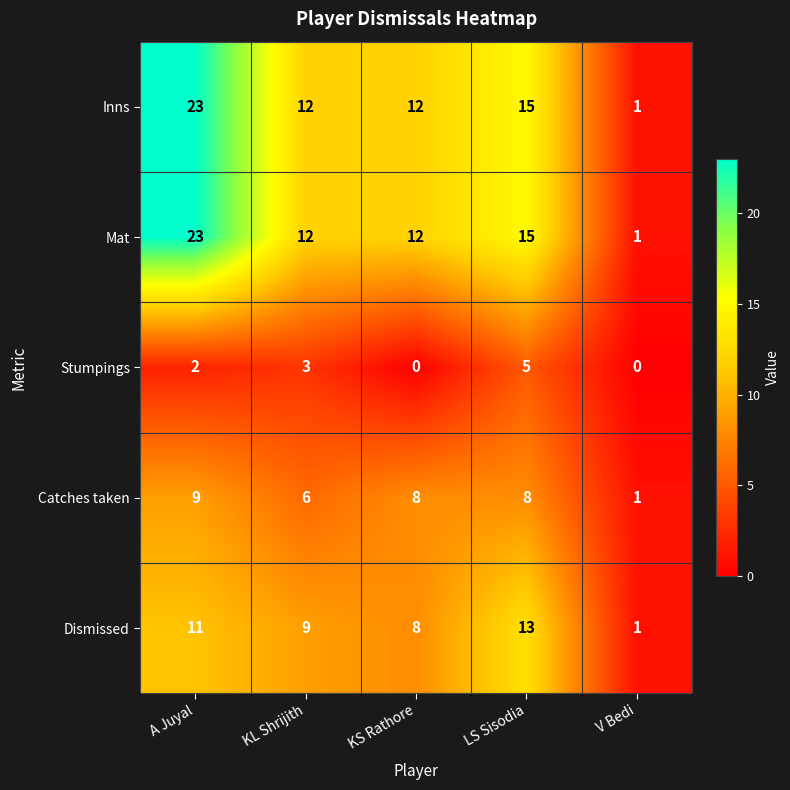

What is the sum of all Catches taken values?

32